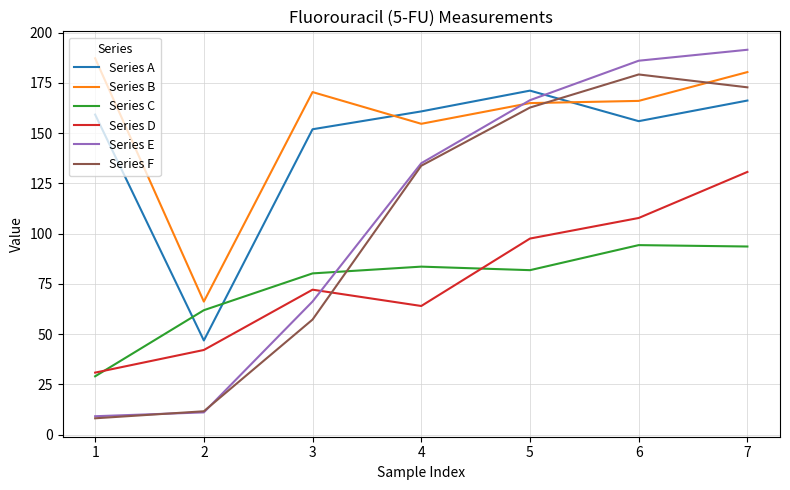

Is it true that Series F equals 172.8 at 7?

True